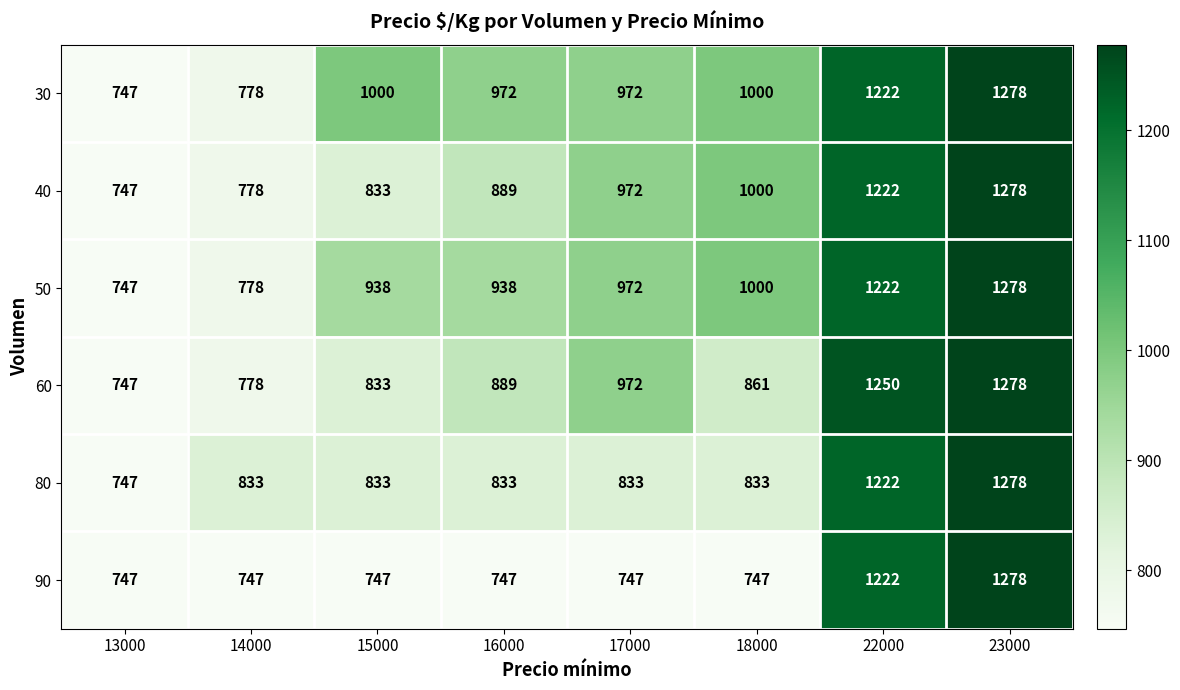

At which label is 40 closest to 1012?

18000